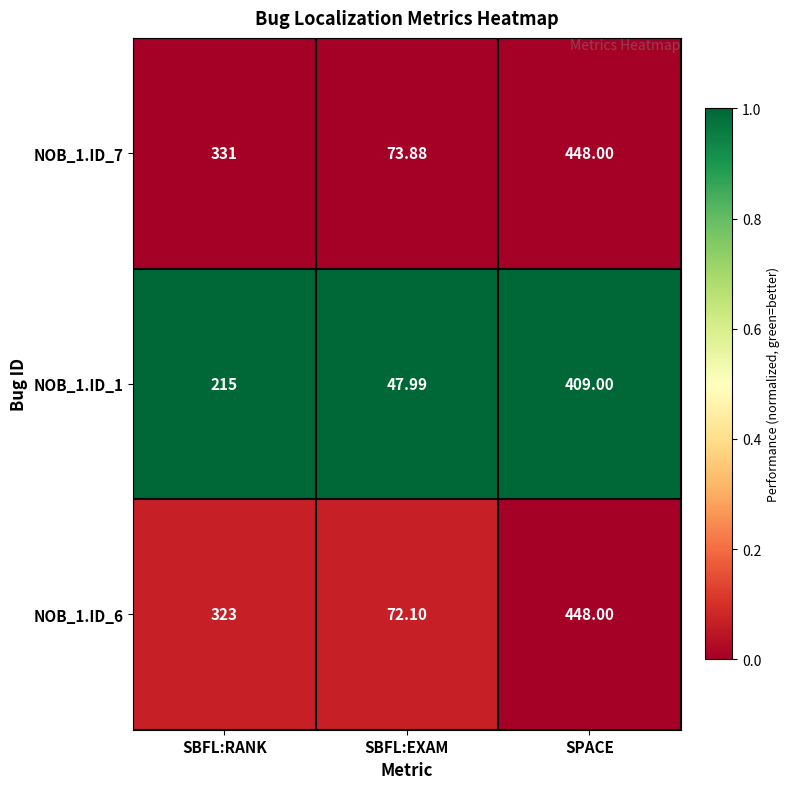

Which category has the lowest value in the NOB_1.ID_7 series?

SBFL:EXAM